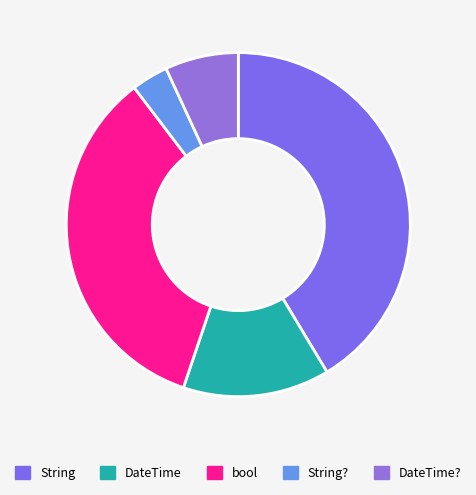

Count the number of slices in the pie.

5